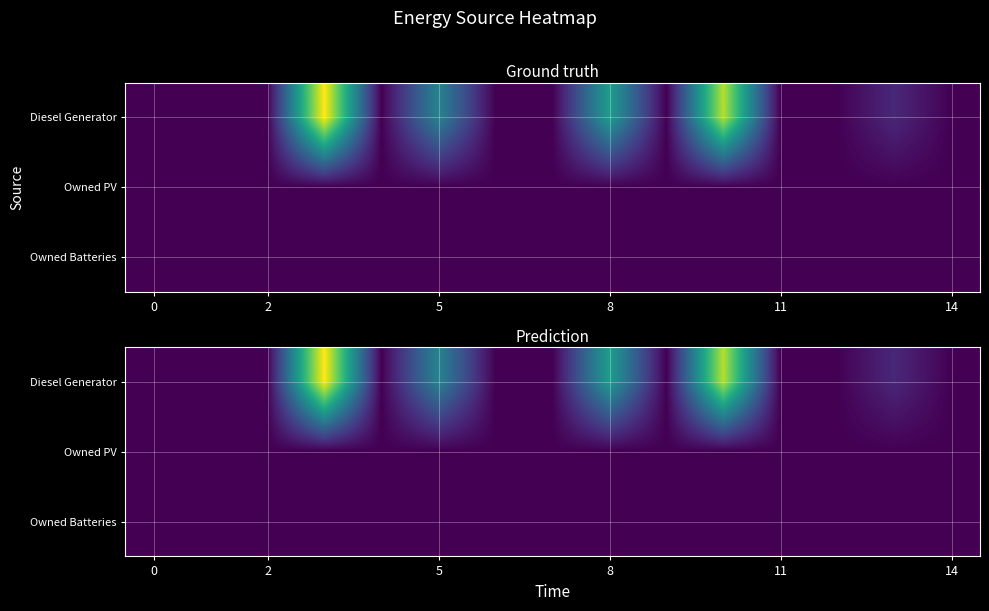

What is the greatest value displayed?

72